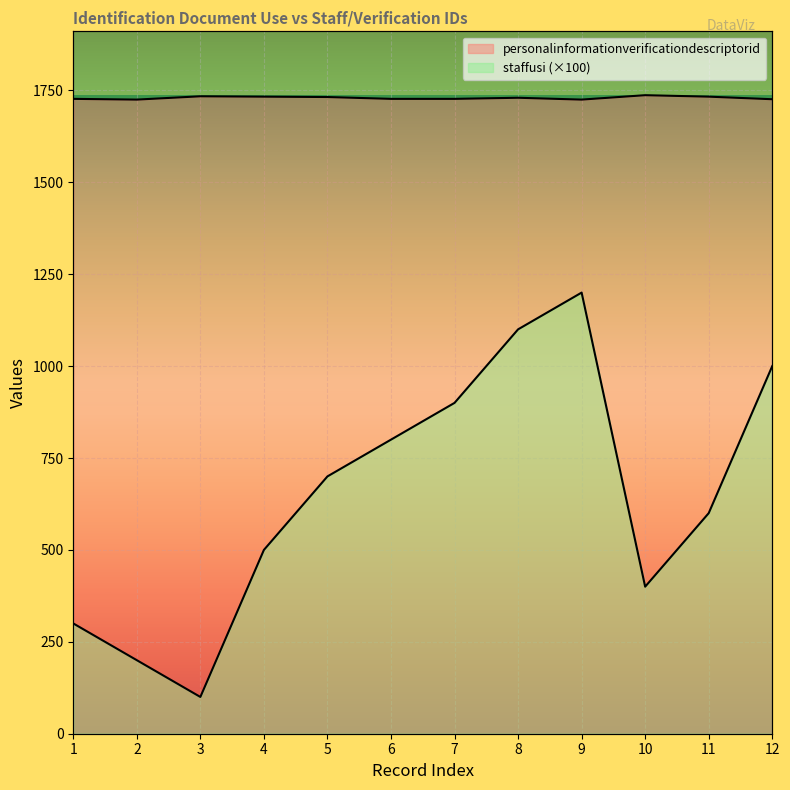

At which category does the chart reach its peak across all series?

10